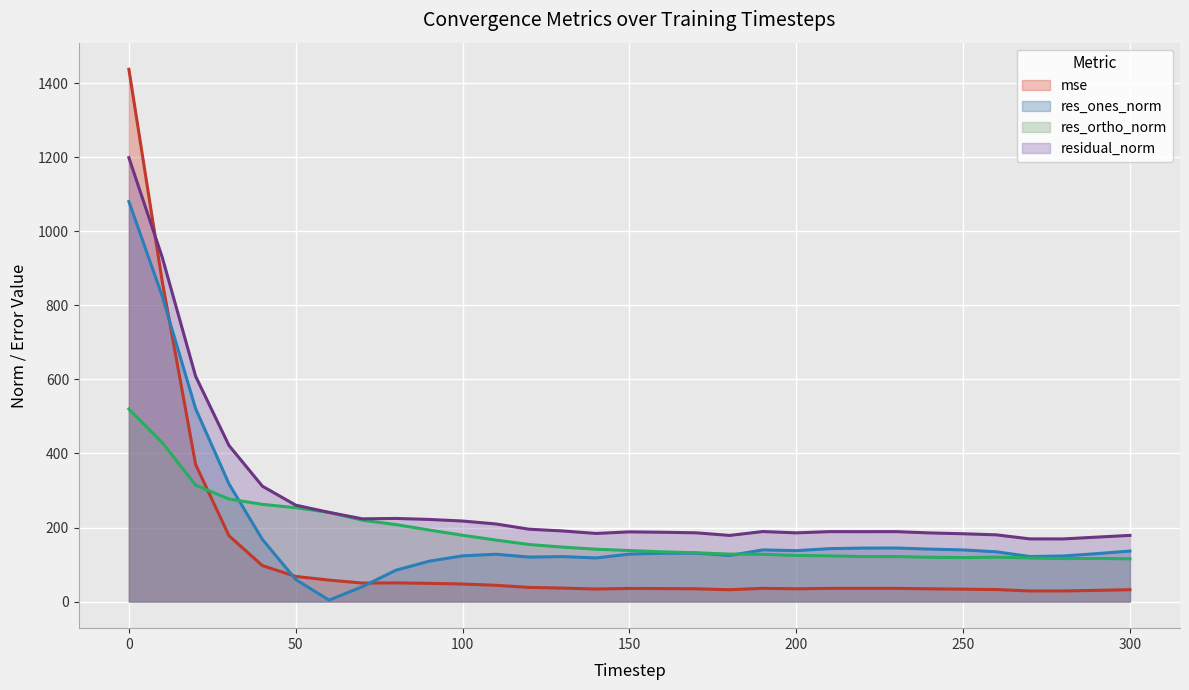

Where is the first local minimum for res_ones_norm?

60